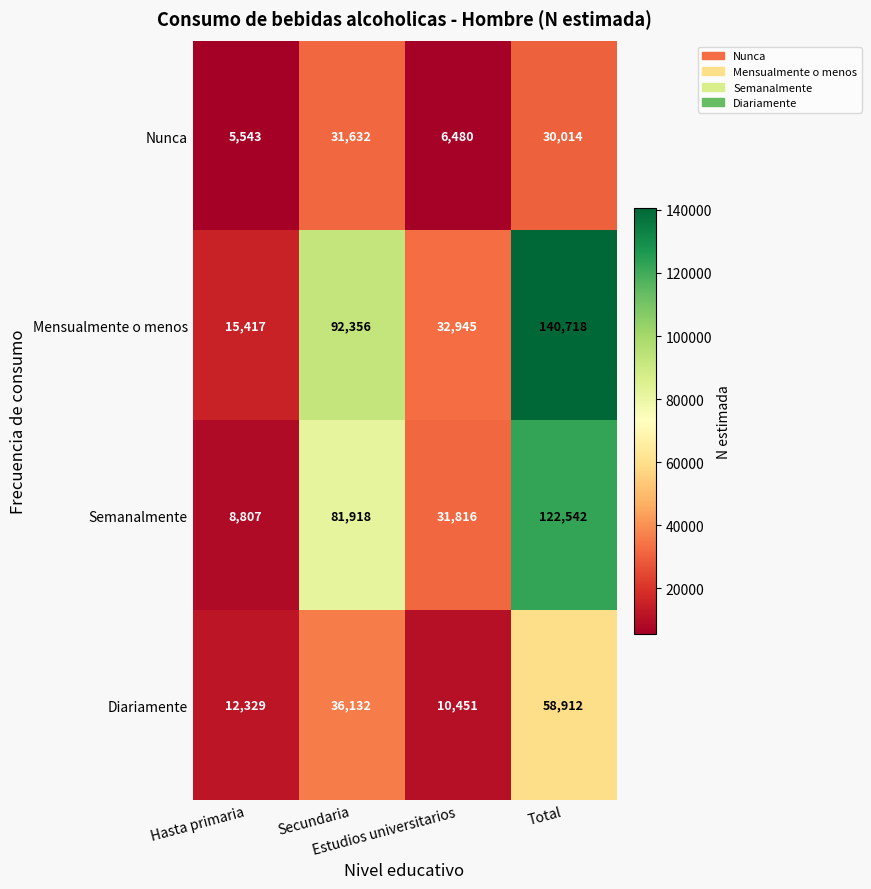

Rank the series by their average value, from highest to lowest.

Mensualmente o menos, Semanalmente, Diariamente, Nunca